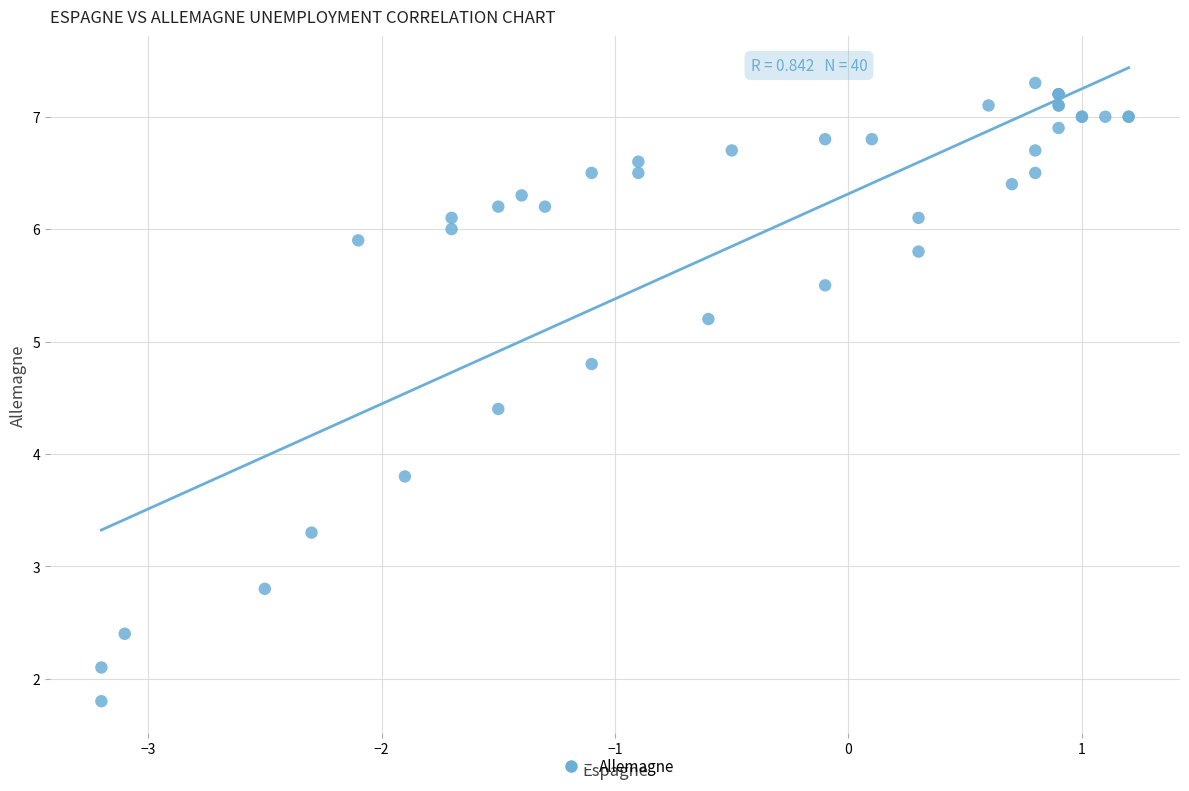

What Y value in the scatter plot is closest to 4?

3.8